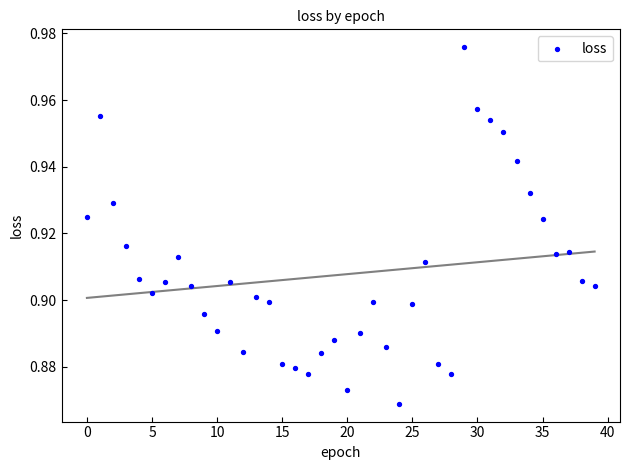

How many points are shown in the scatter plot?

40